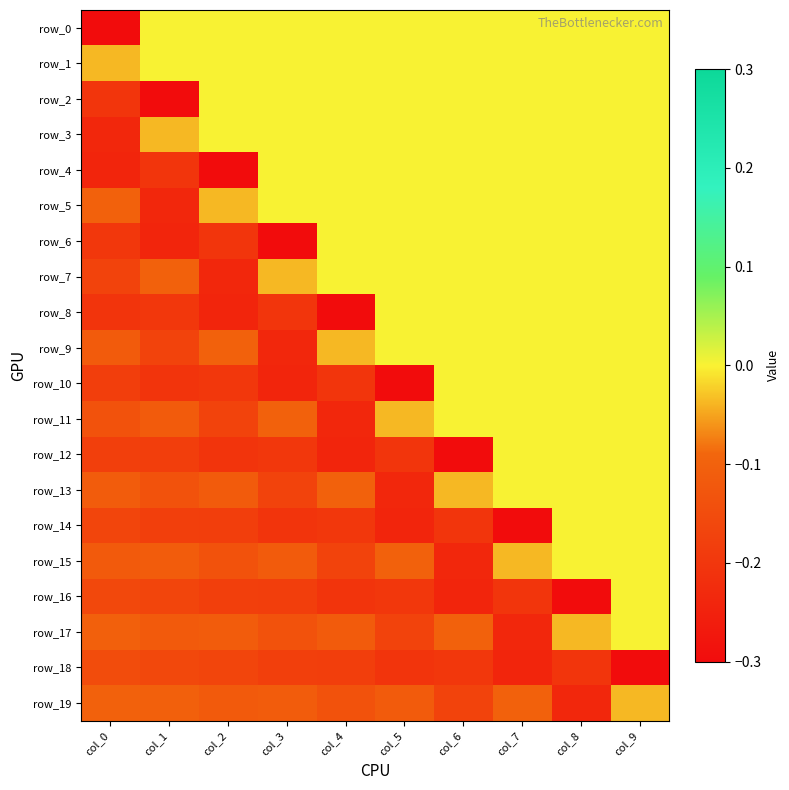

How many row_14 values are between 0 and 1?

2